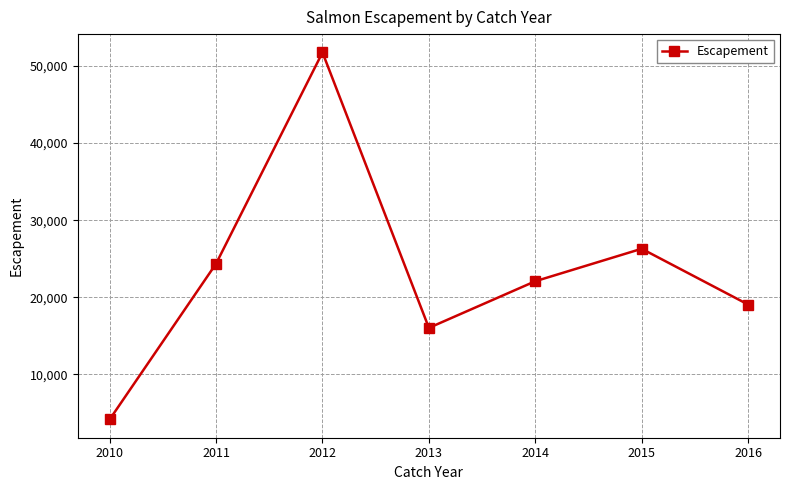

What is the minimum value shown in the chart?

4170